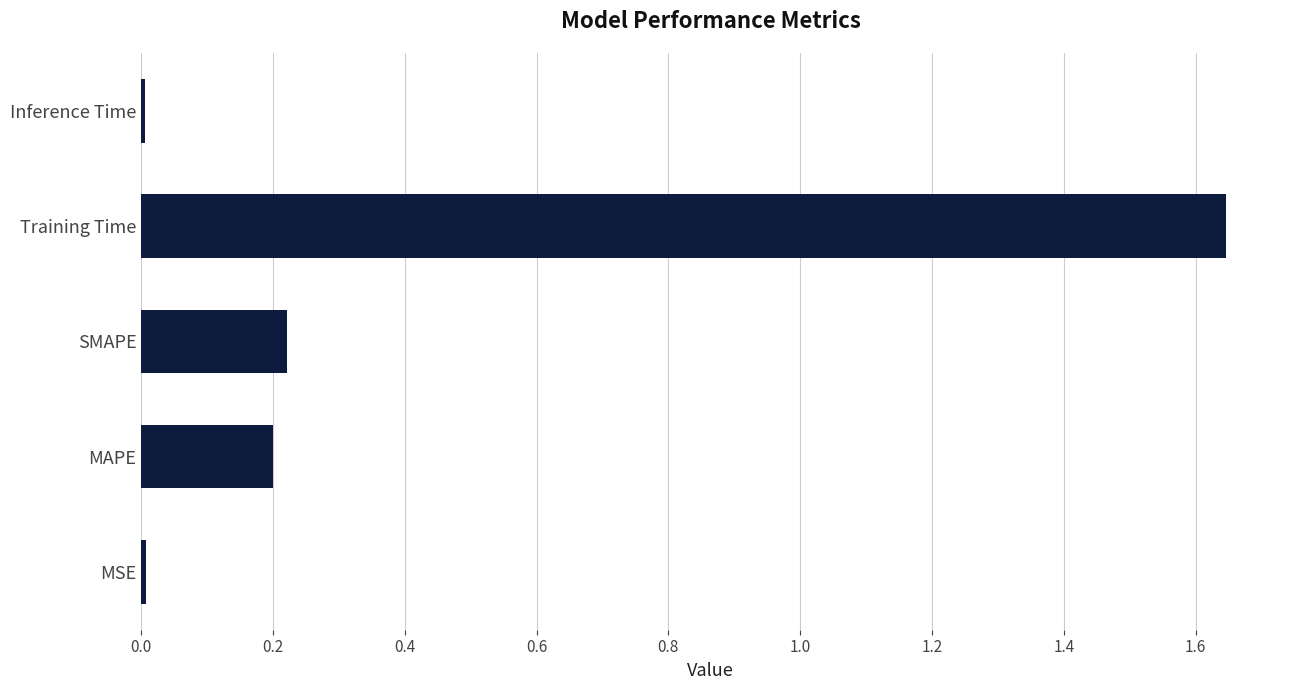

Which has a higher value, MAPE or MSE?

MAPE